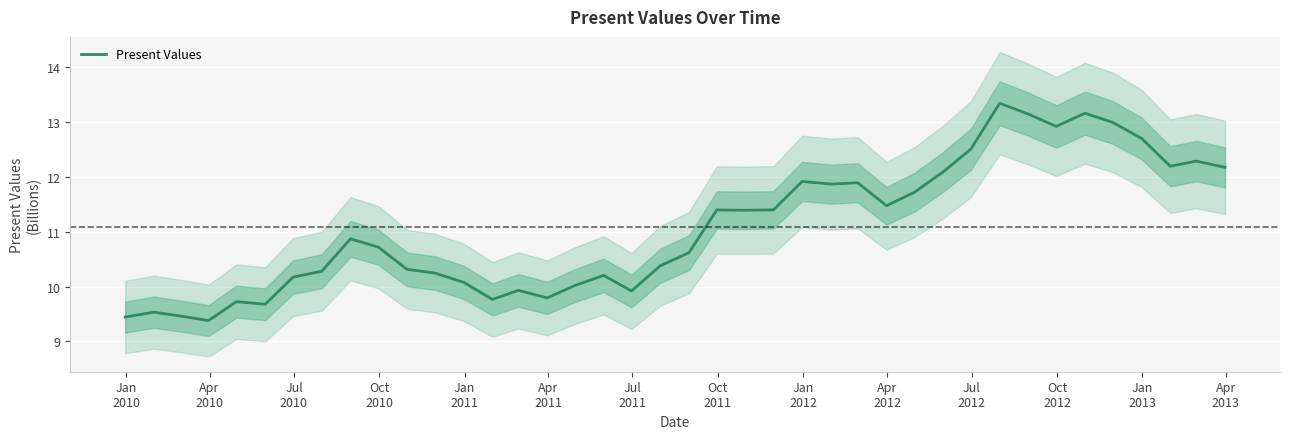

What is the lowest value of the Present Values series?

9.4